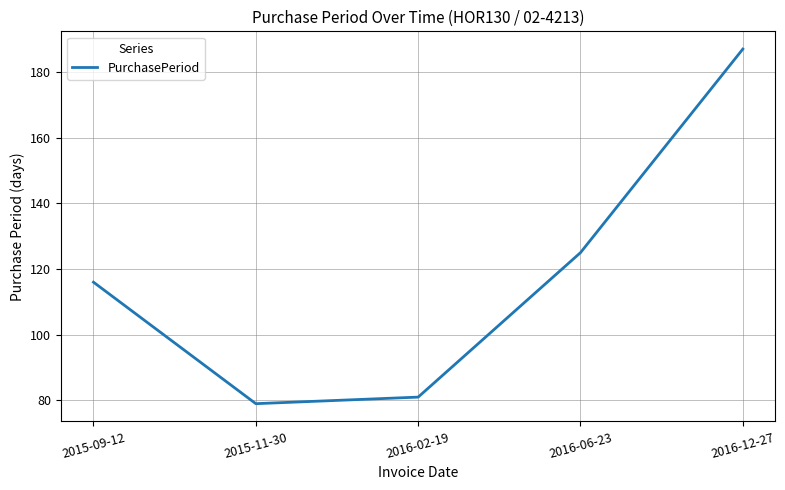

What is the difference between the maximum and second lowest values?

106